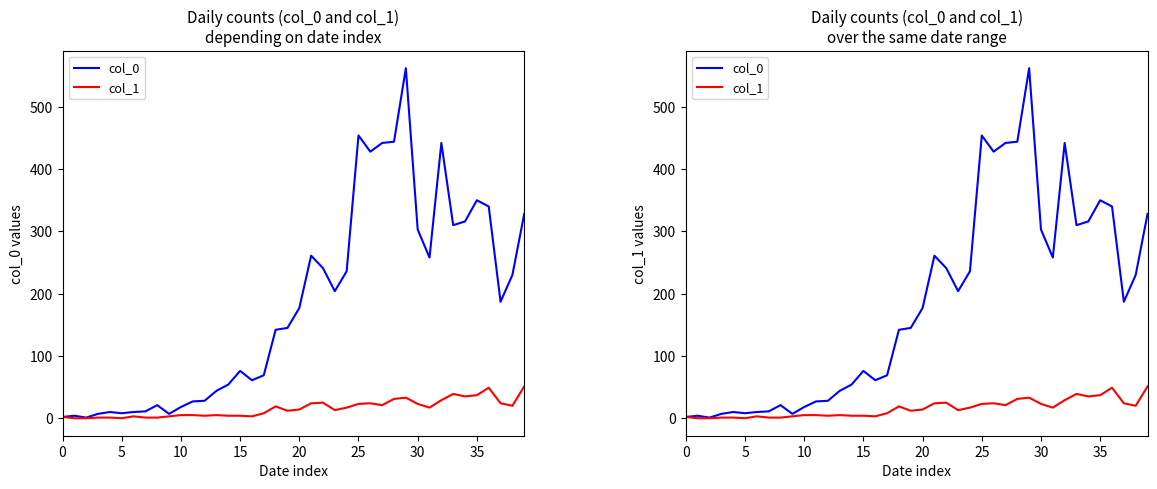

How many values in the col_1 series exceed 14?

19